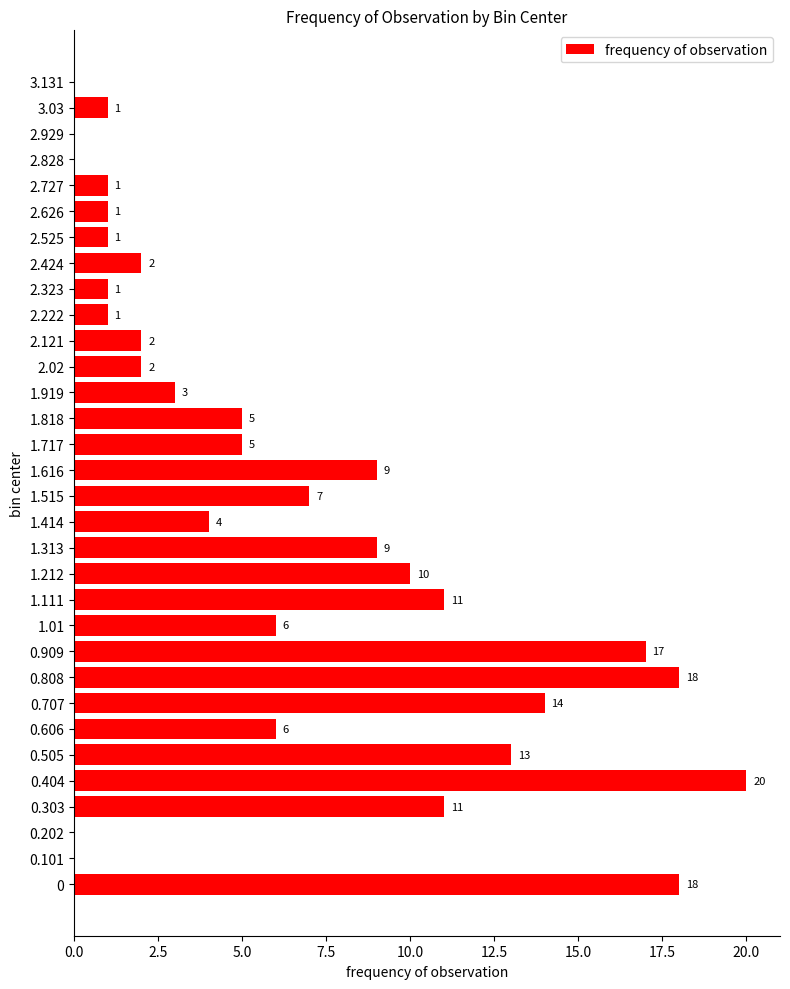

What is the maximum value shown in the chart?

20